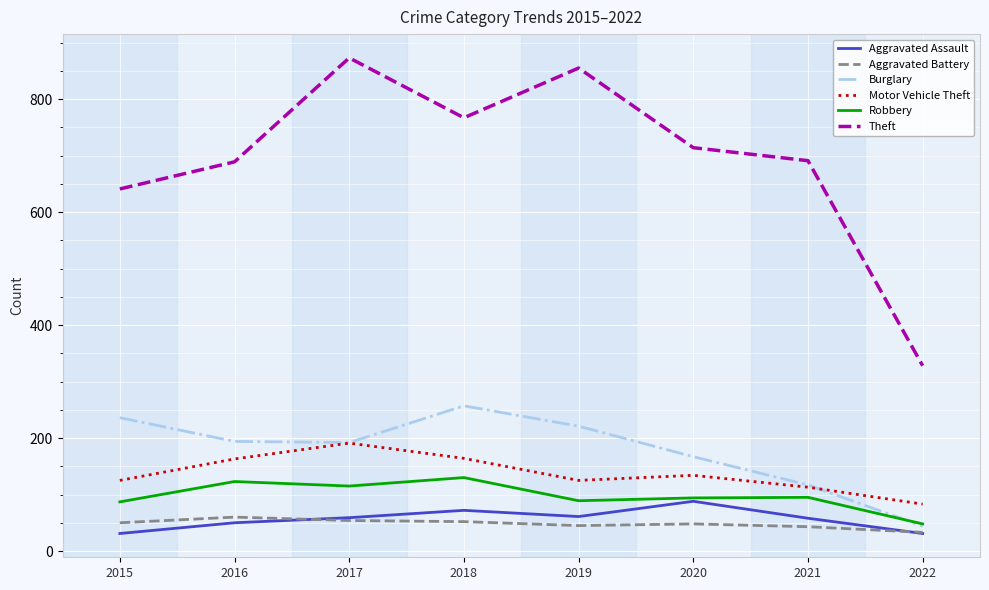

True or false: Aggravated Assault and Burglary intersect in this chart.

False